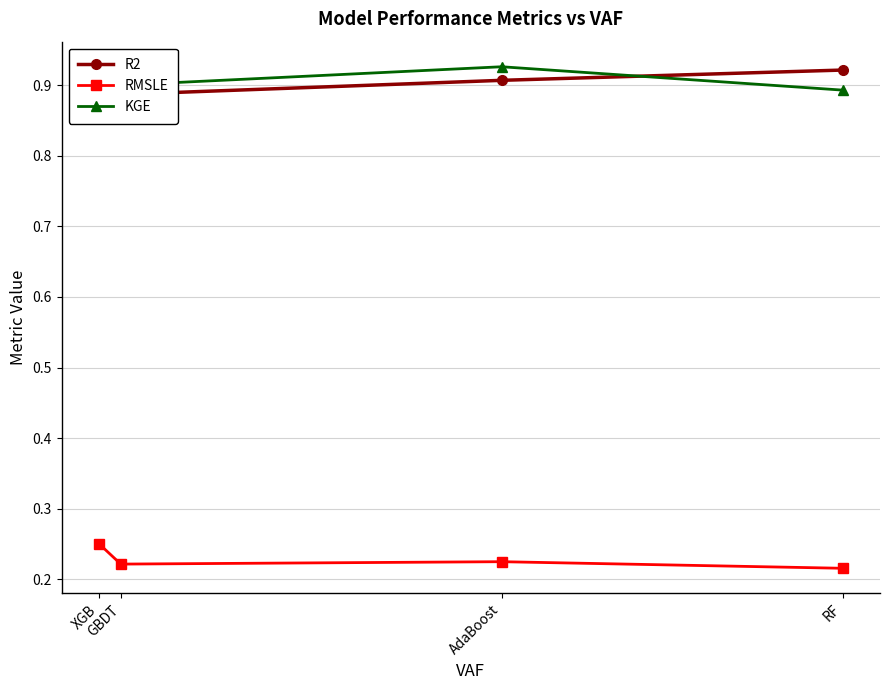

Rank the series at XGB from highest to lowest value.

KGE, R2, RMSLE